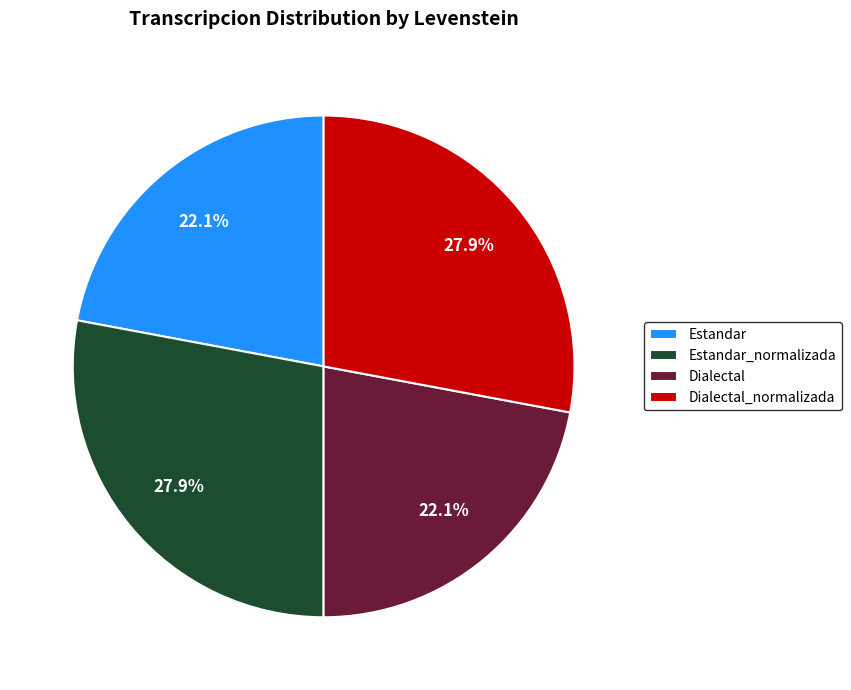

Between Estandar and Dialectal_normalizada, which is larger?

Dialectal_normalizada